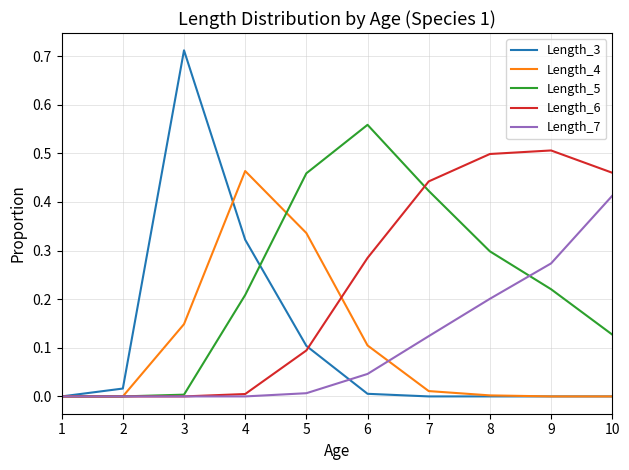

Which series has the widest spread of values?

Length_3